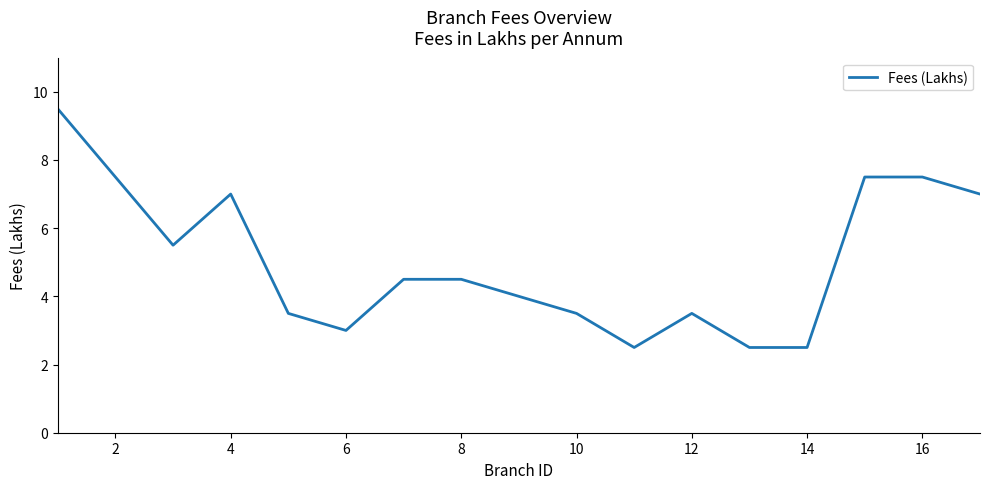

What is the greatest value displayed?

9.5